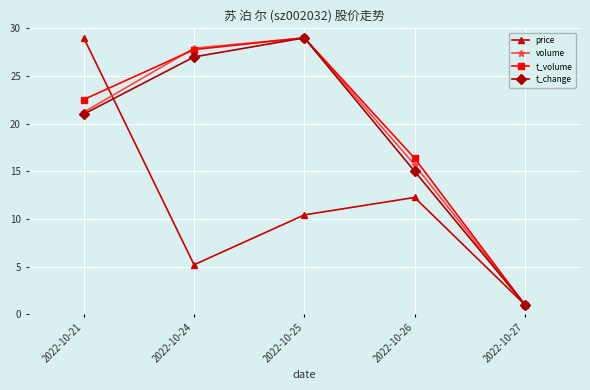

At which label does t_volume first exceed 22?

2022-10-21